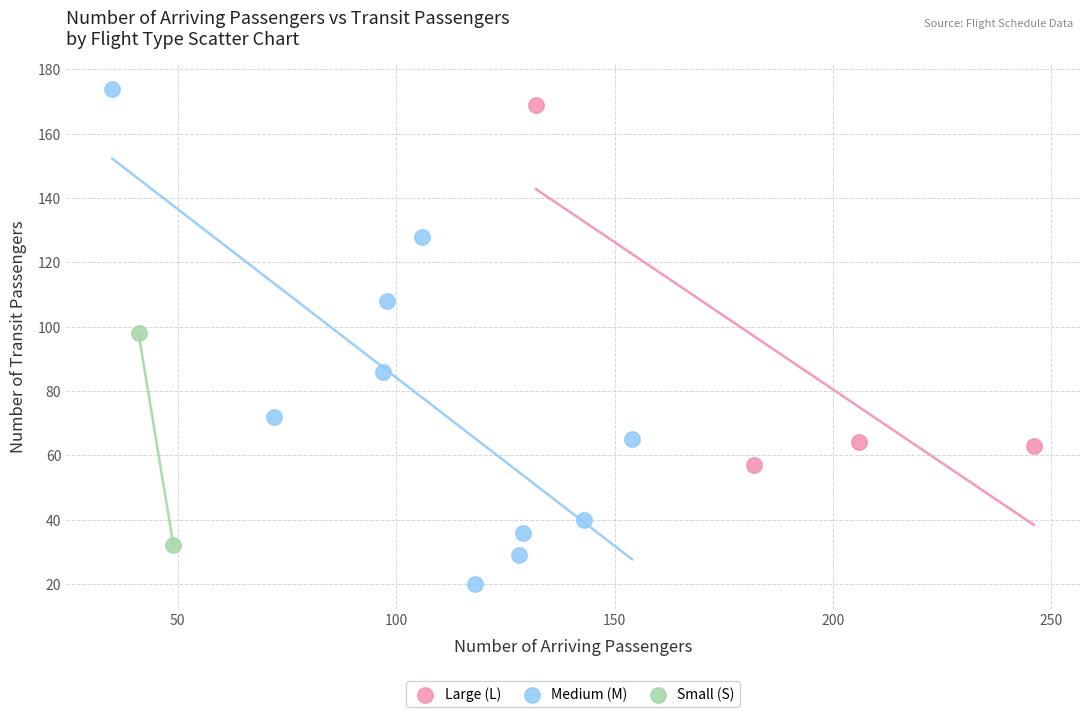

Which series has the largest Y range (max minus min)?

Medium (M)